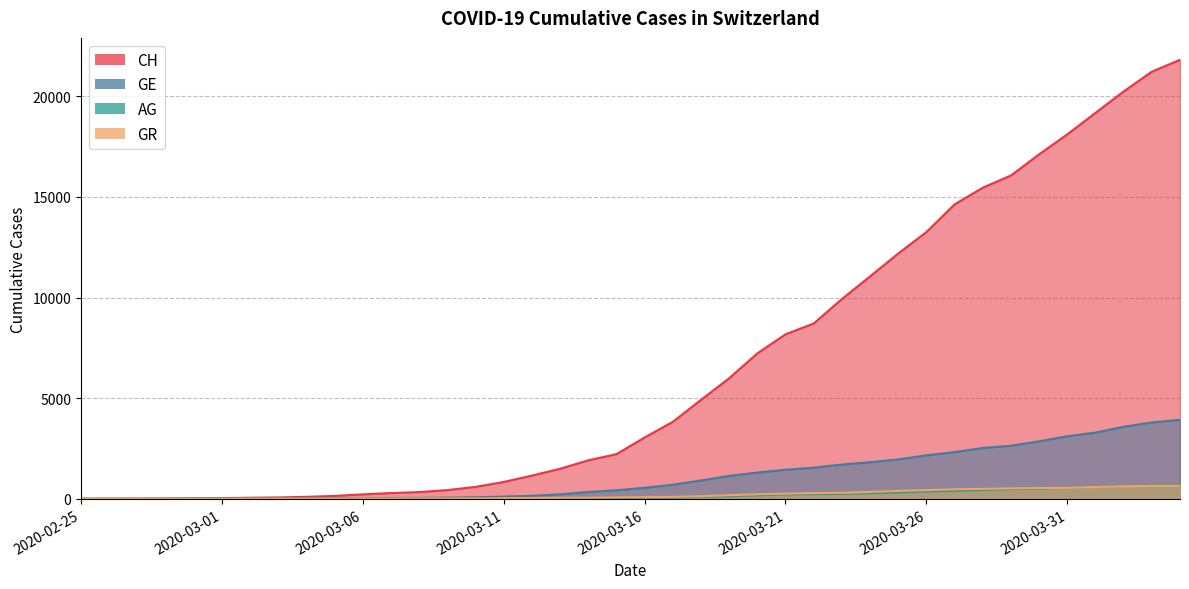

True or false: CH and GE cross at least once.

False